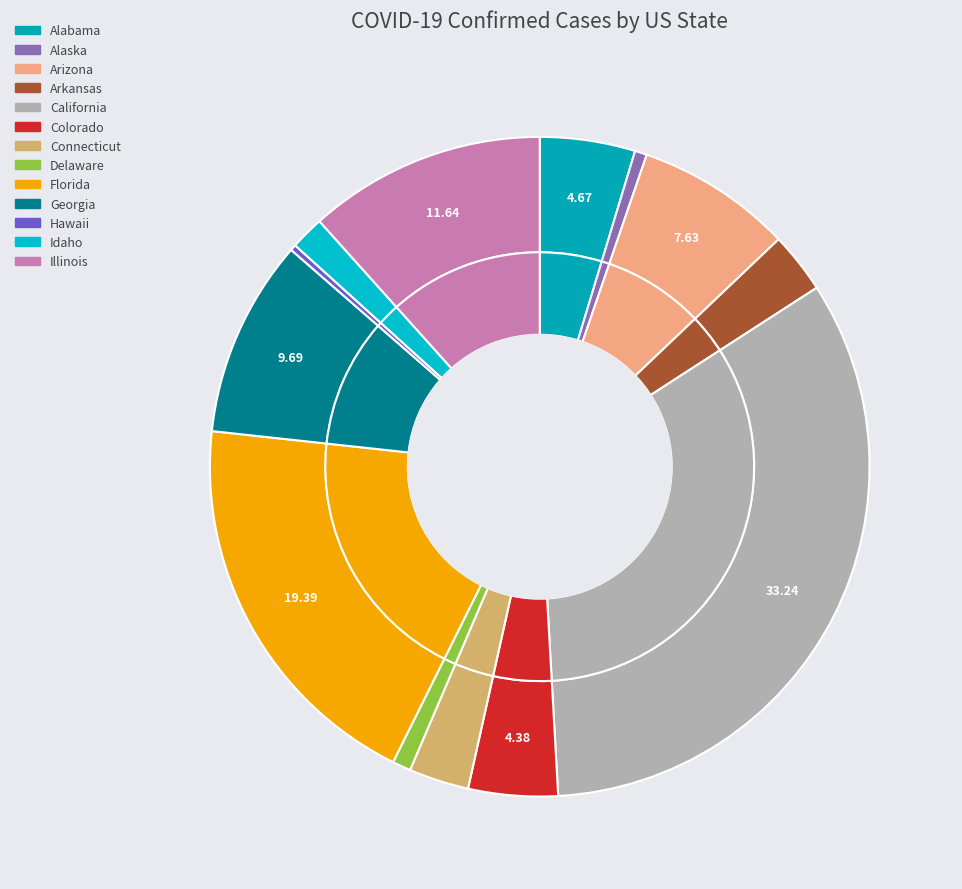

The Georgia slice represents 21% of the pie. True or false?

False